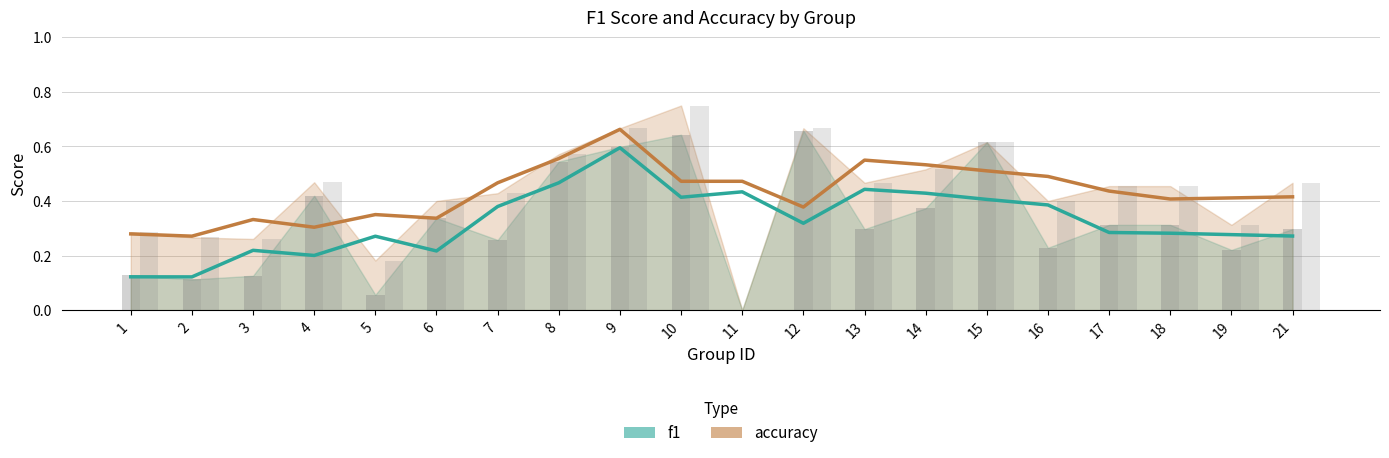

Which series changed the most between 4 and 8?

f1_line